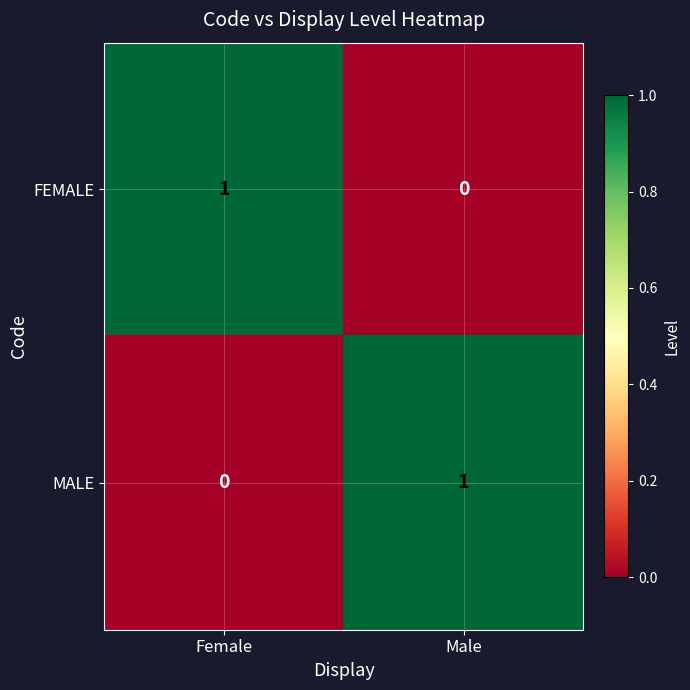

Reading left to right, what are all the values shown in this chart?

FEMALE: 1	0
MALE: 0	1